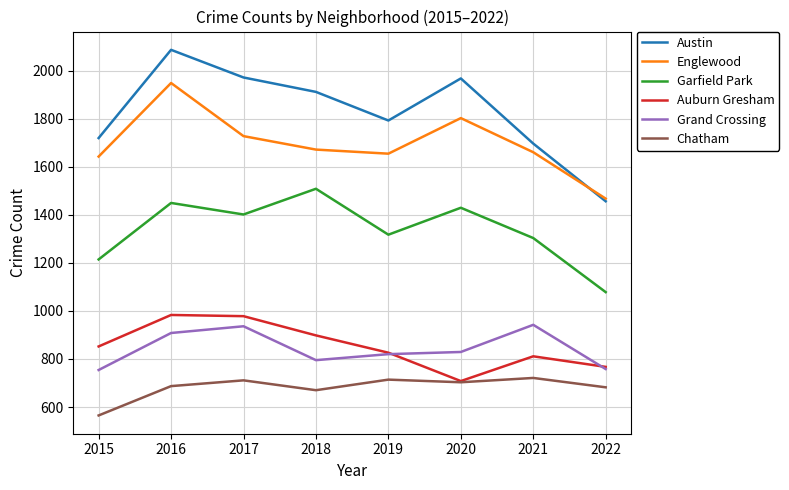

How many distinct data groups are displayed?

6